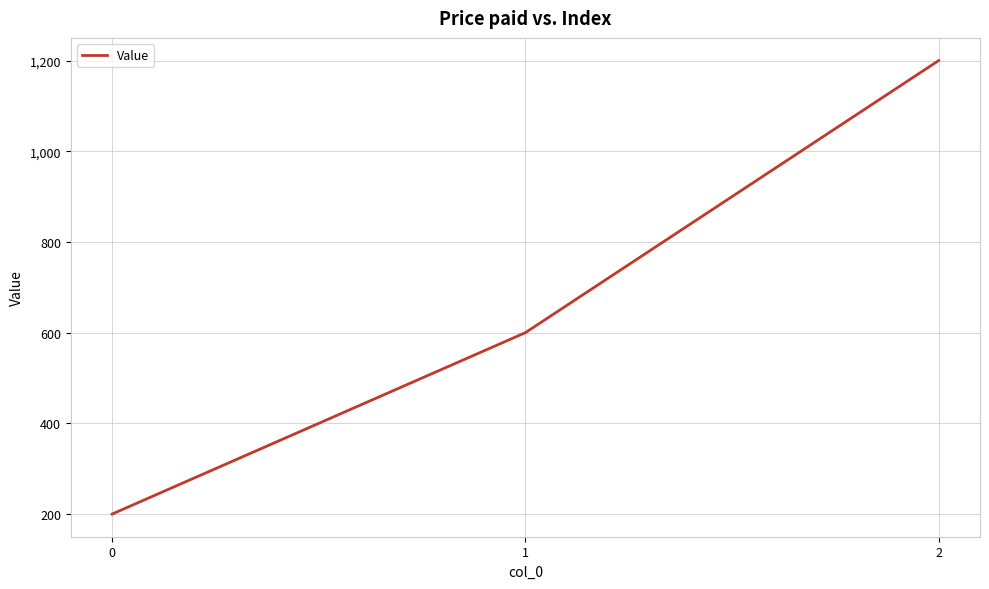

How many lines are shown in the chart?

1